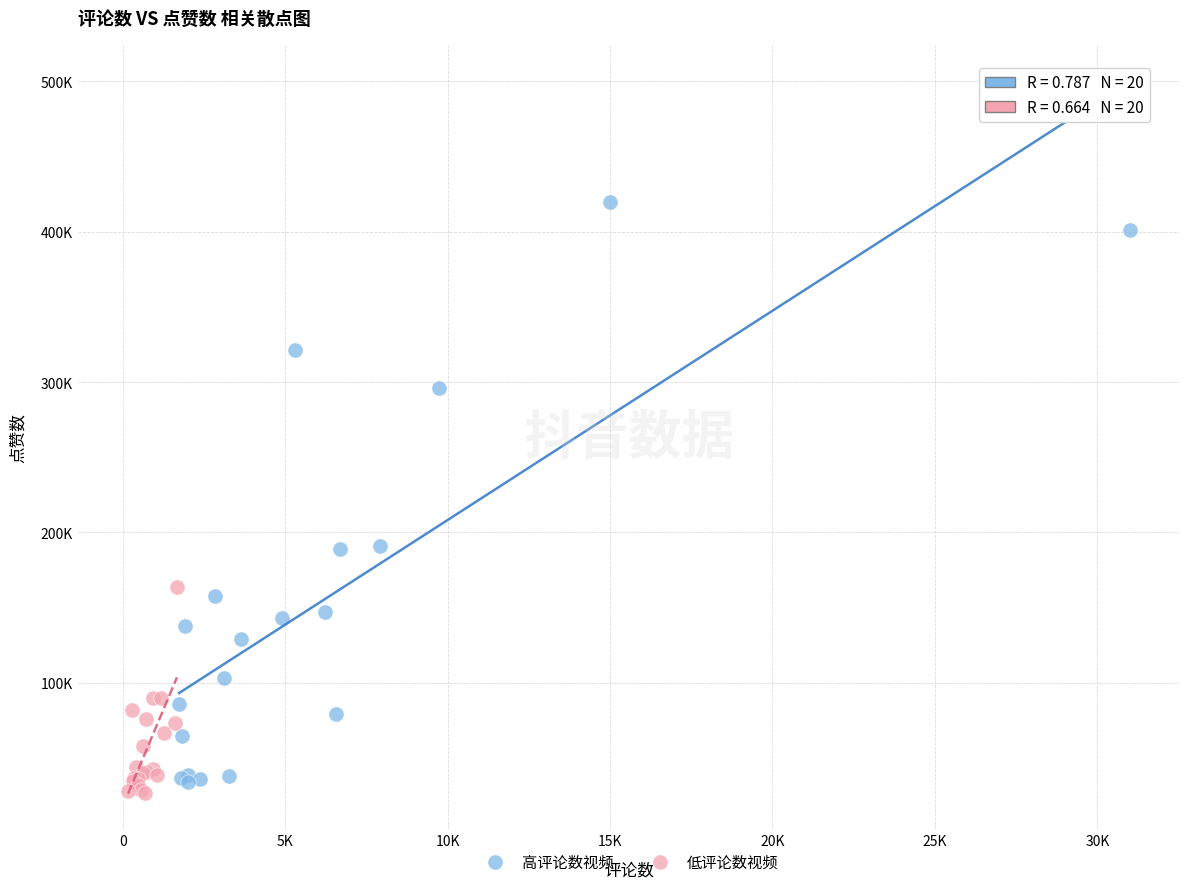

Which series reaches the maximum Y coordinate?

高评论数视频